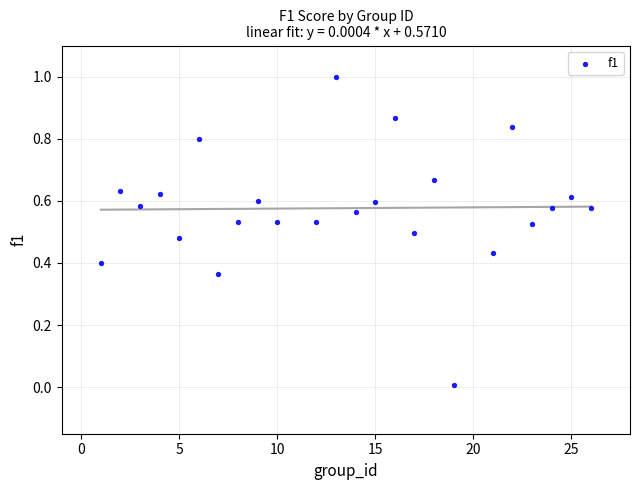

What is the range of X values (max minus min)?

25.0